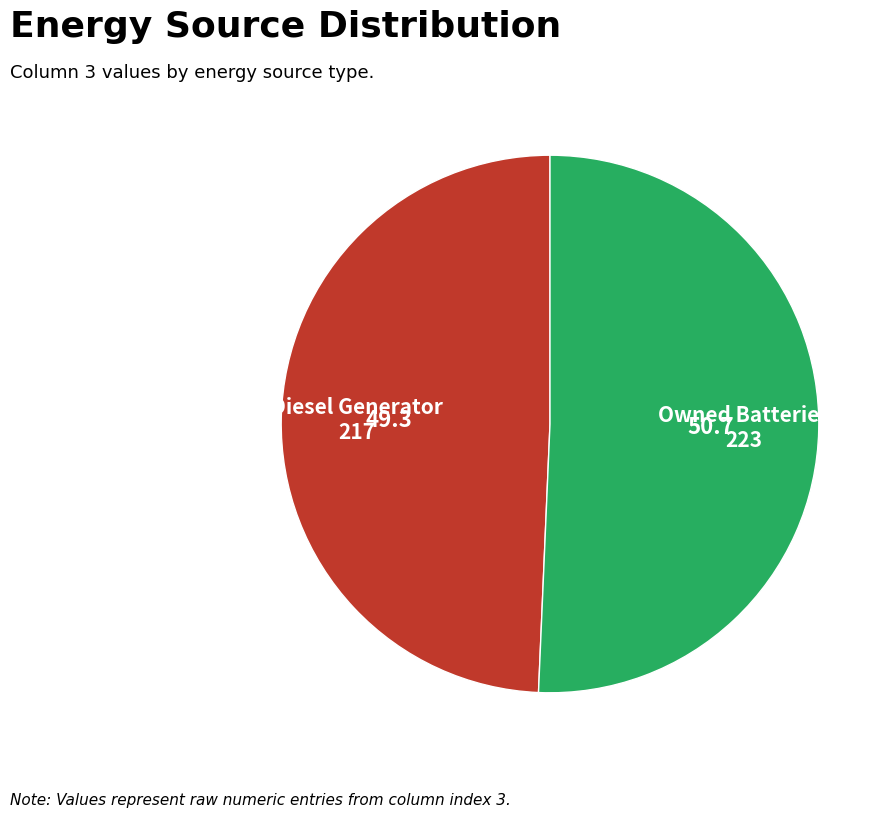

Rank the categories by value from lowest to highest.

Diesel Generator, Owned Batteries